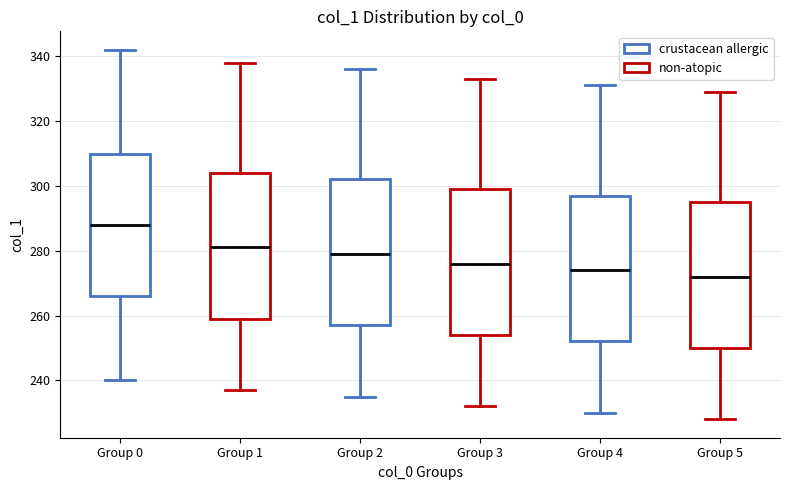

Reading left to right, read every box against the y-axis: the position of its median line, the range the box covers, and the ends of its whiskers. The values are not printed on the chart, so give them approximately, as read against the axis.

Group 0: median 288, box 266 to 310, whiskers 240 to 342
Group 1: median 282, box 260 to 304, whiskers 238 to 338
Group 2: median 280, box 258 to 302, whiskers 236 to 336
Group 3: median 276, box 254 to 300, whiskers 232 to 334
Group 4: median 274, box 252 to 298, whiskers 230 to 332
Group 5: median 272, box 250 to 296, whiskers 228 to 330